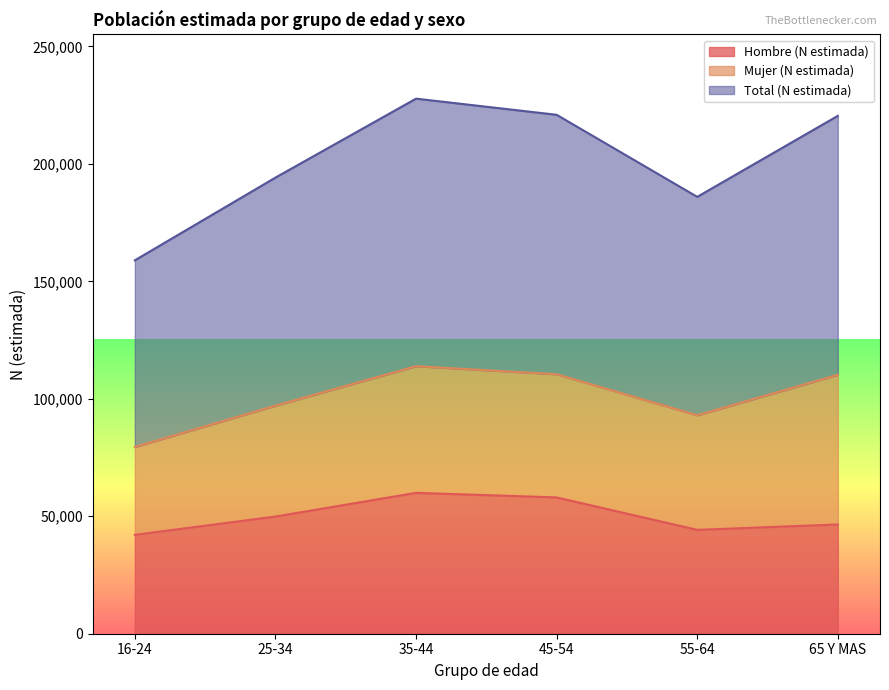

How many interior local peaks does the Hombre (N estimada) series have?

1